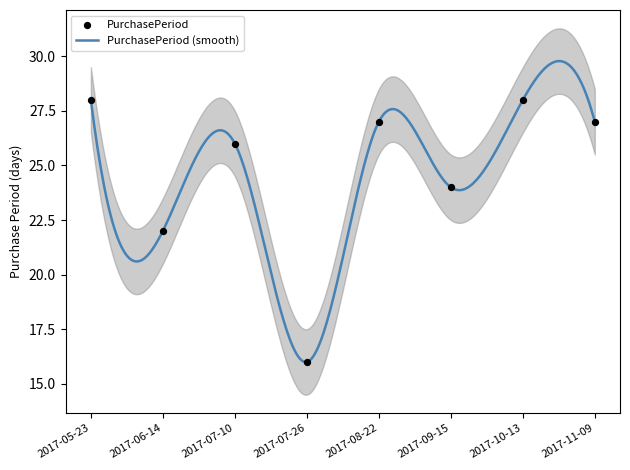

What is the change in value from 2017-07-10 to 2017-07-26?

-10